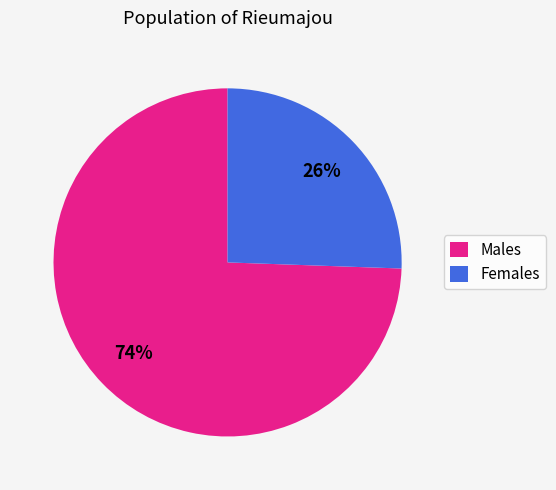

Which has a higher value, Males or Females?

Males